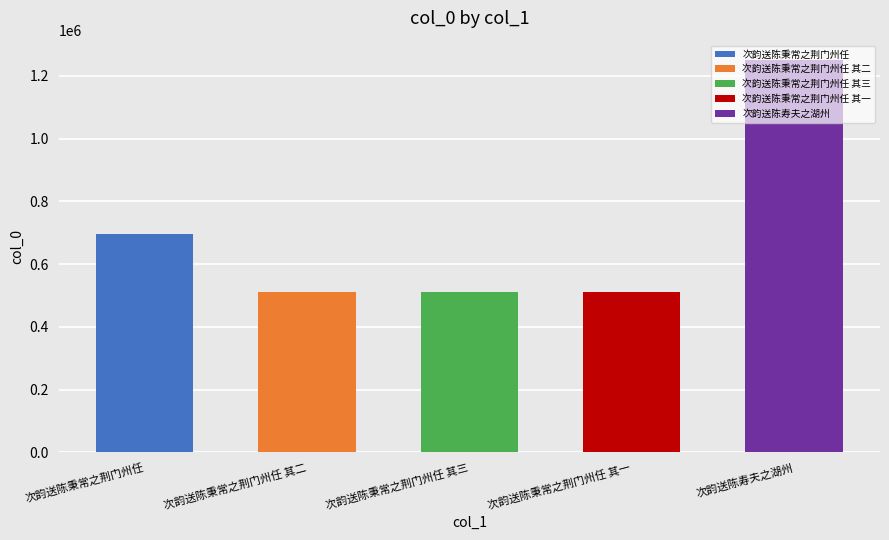

List the labels in order of value, smallest first.

次韵送陈秉常之荆门州任 其一, 次韵送陈秉常之荆门州任 其二, 次韵送陈秉常之荆门州任 其三, 次韵送陈秉常之荆门州任, 次韵送陈寿夫之湖州